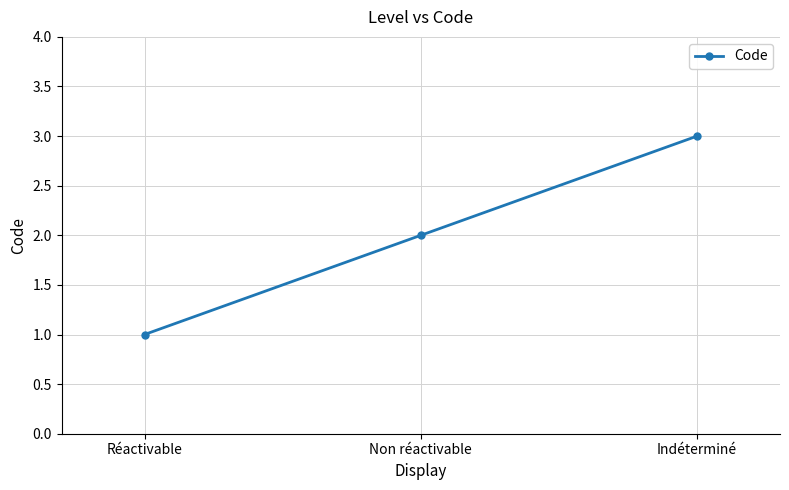

Count the number of data series in this chart.

1